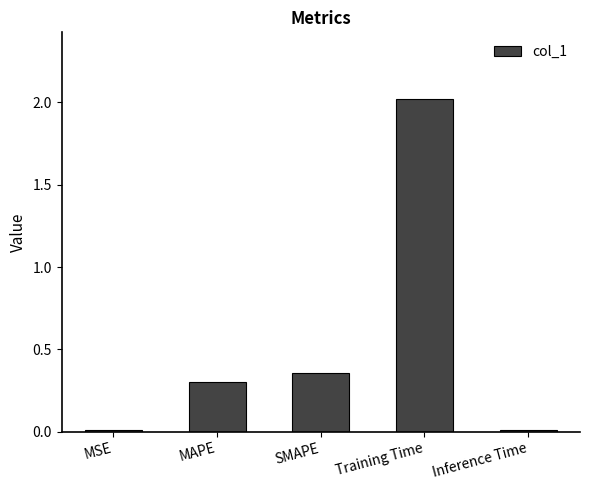

What is the label of the 2nd bar from the right?

Training Time